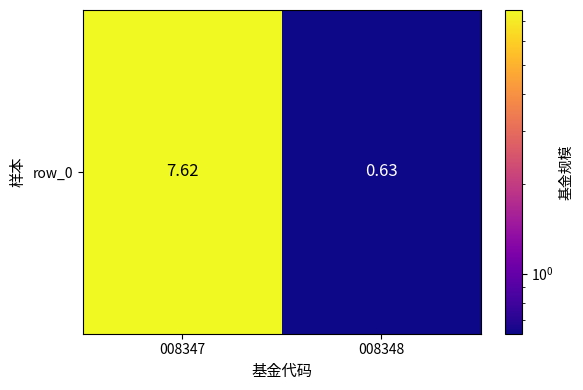

What is the sum of the values at 008347 and 008348?

8.2